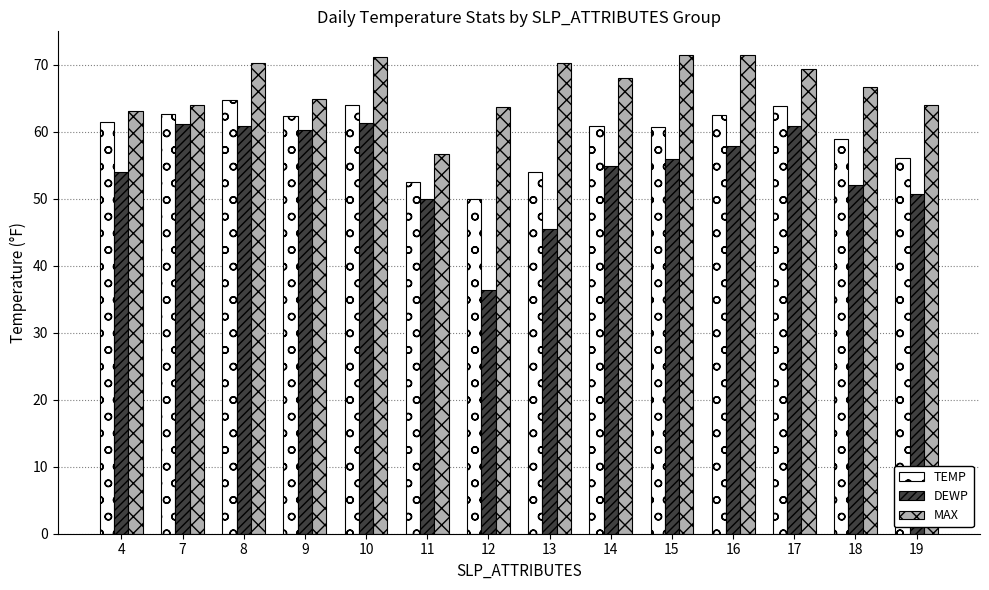

What are all the series names shown in the legend?

TEMP, DEWP, MAX